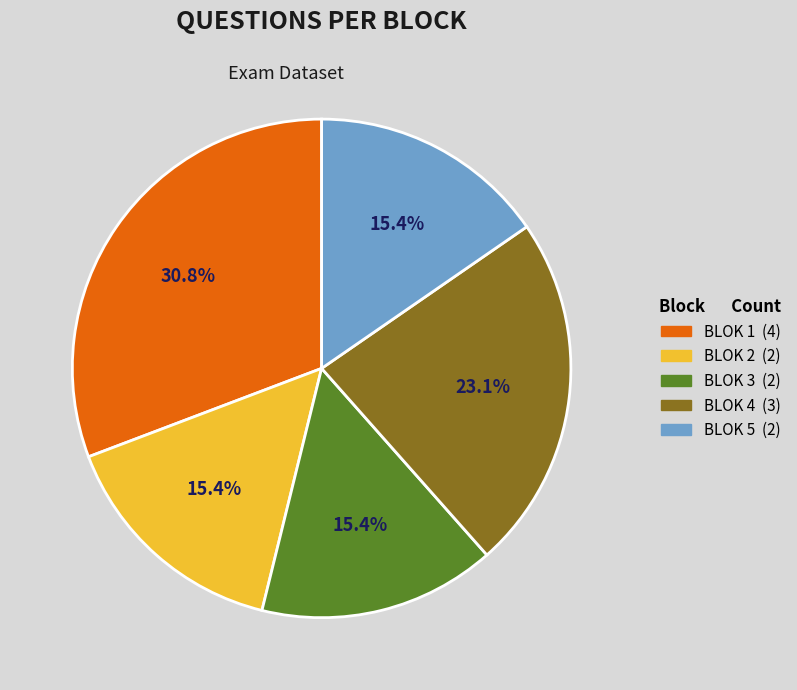

The BLOK 2 slice represents 6% of the pie. True or false?

False